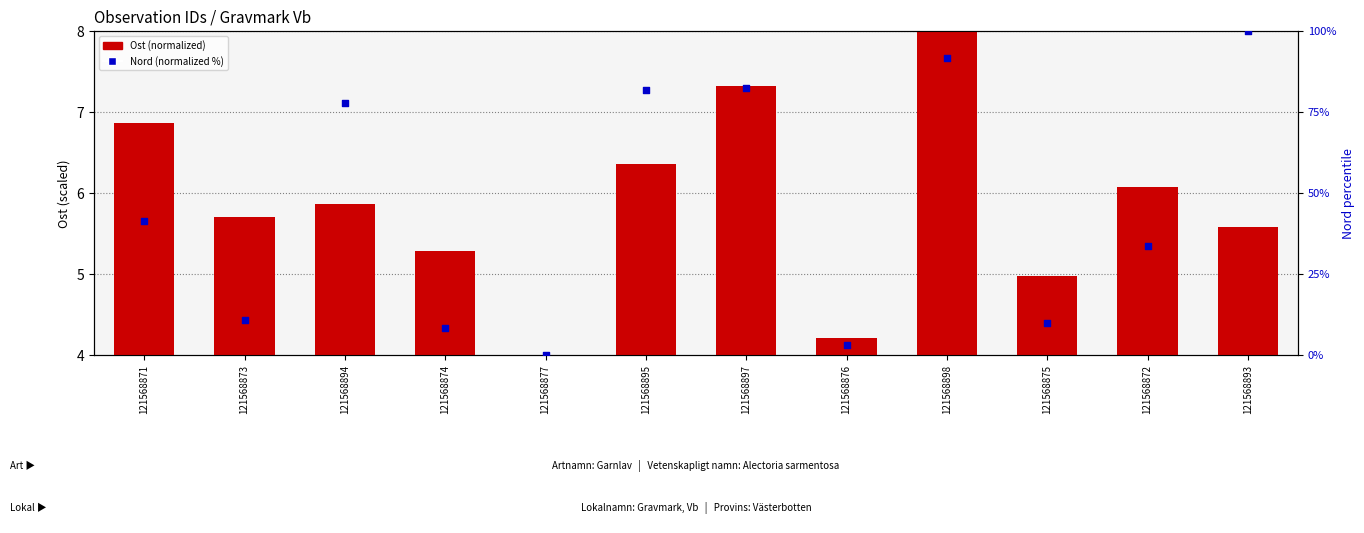

At how many categories does at least one series exceed 66?

5